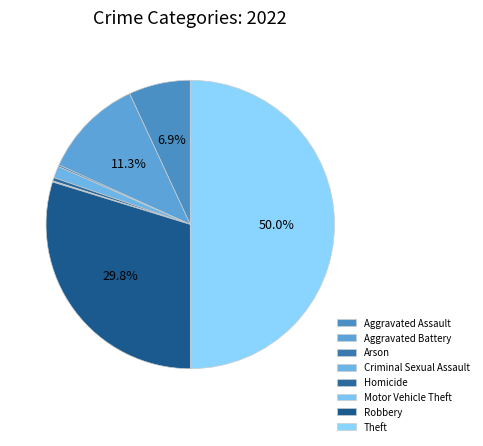

What is the change in value from Aggravated Assault to Homicide?

-104